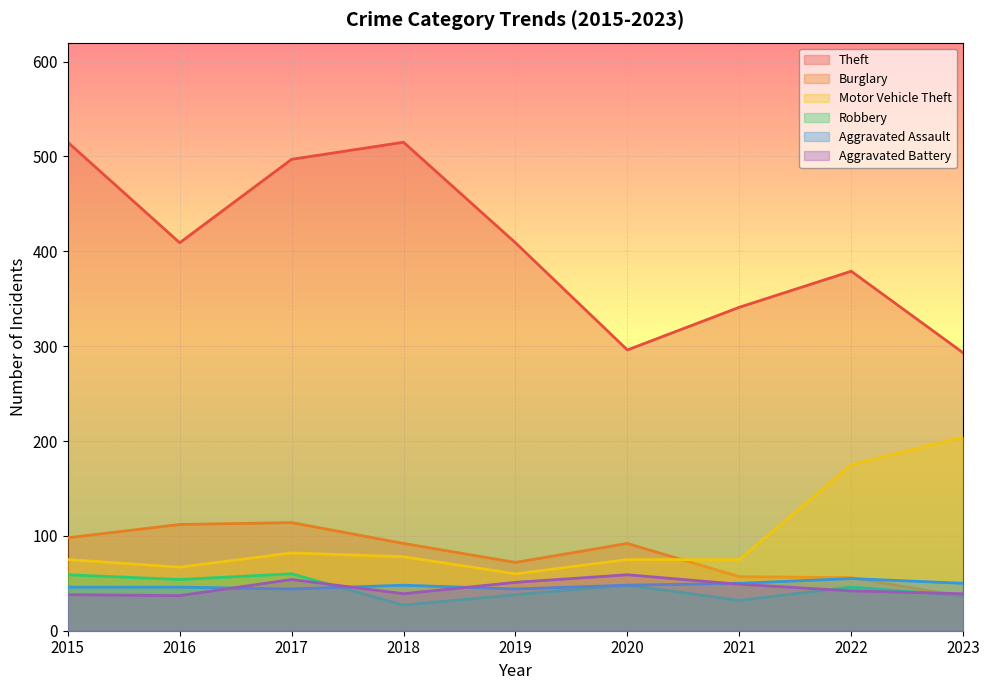

What is the average value of the Burglary series?

81